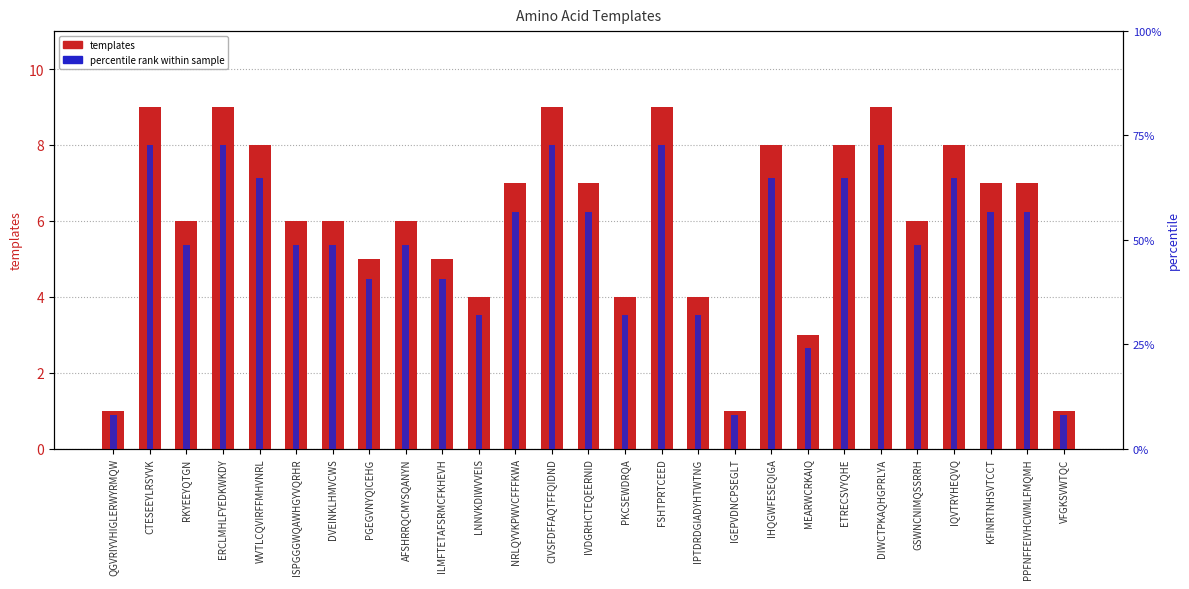

Are the bars horizontal?

No